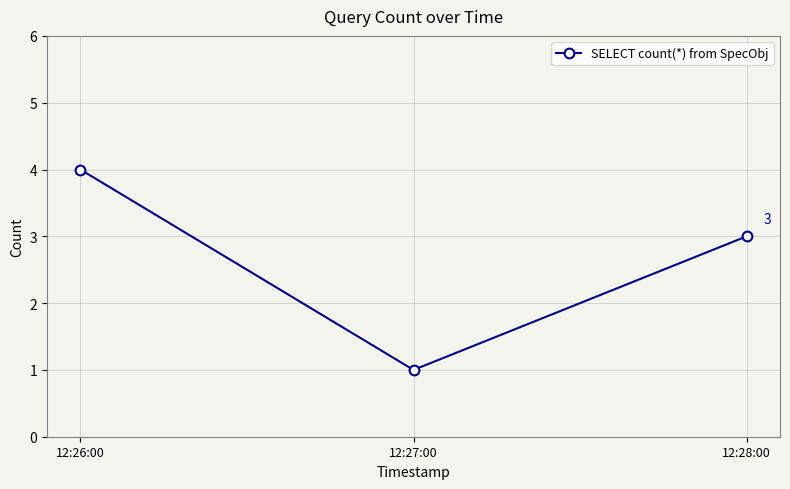

List the labels in order of value, largest first.

12:26:00, 12:28:00, 12:27:00